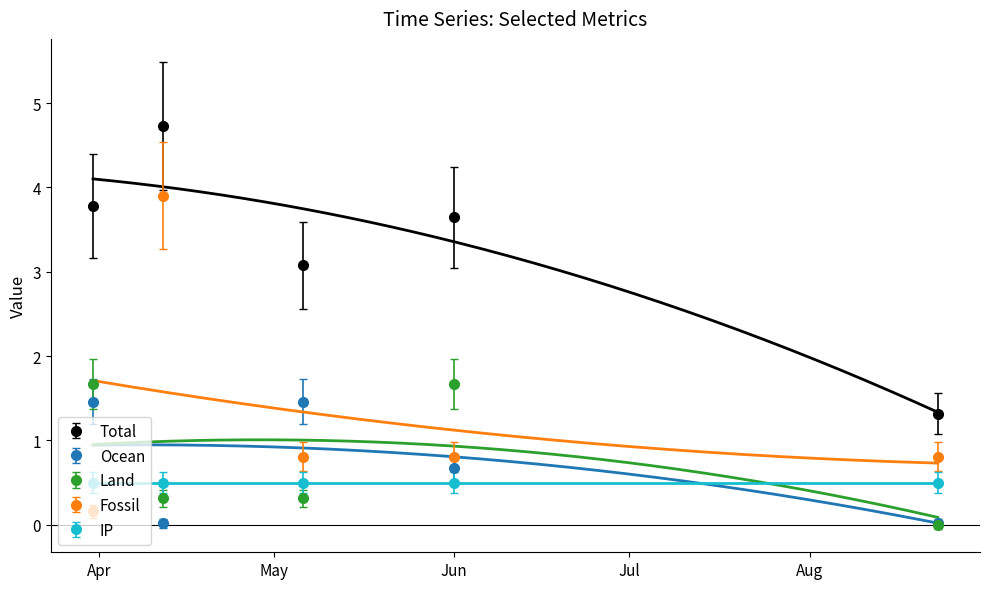

The value of TB at 2024-08-23 is 0.0. True or false?

True